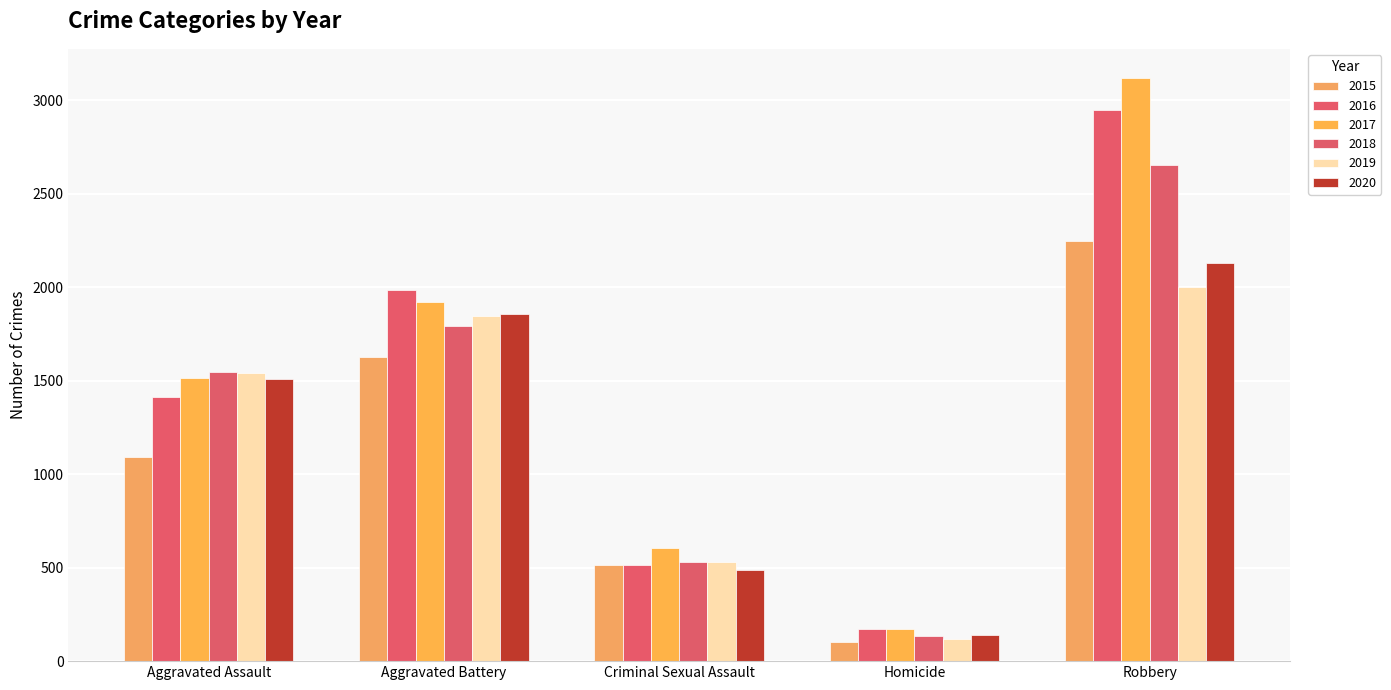

What is the difference between the maximum and second lowest values in the 2018 series?

2123